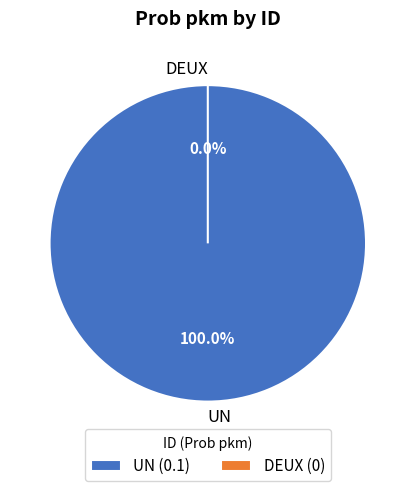

Do UN and DEUX together represent more than half of the pie?

Yes